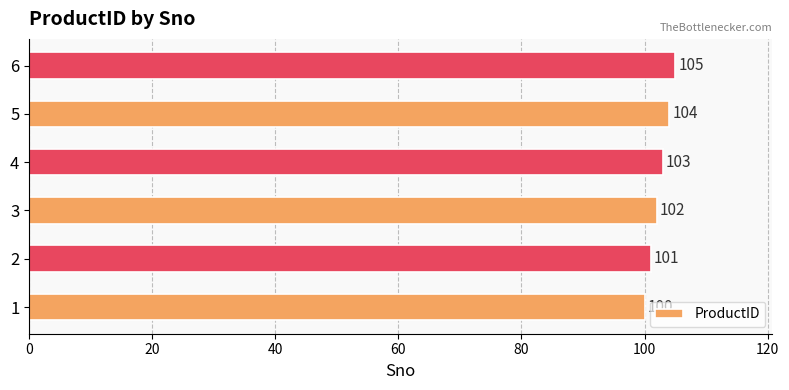

How many distinct data groups are displayed?

1